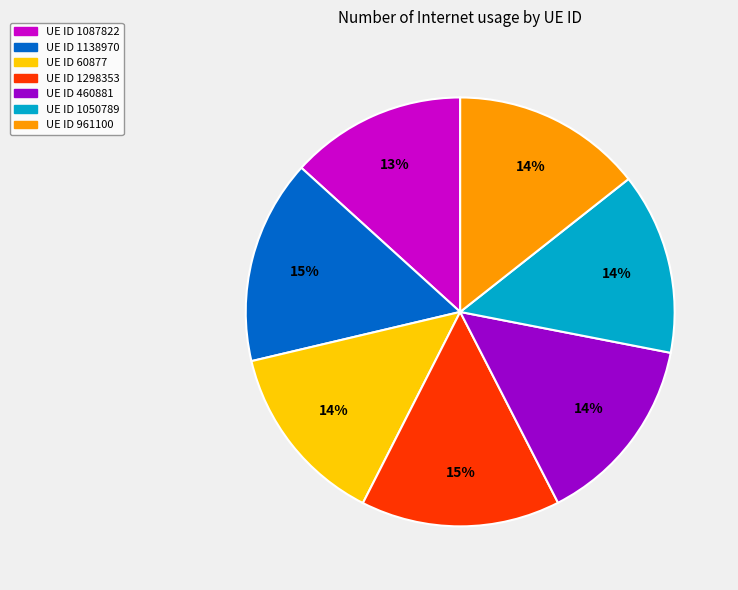

Count the number of slices in the pie.

7